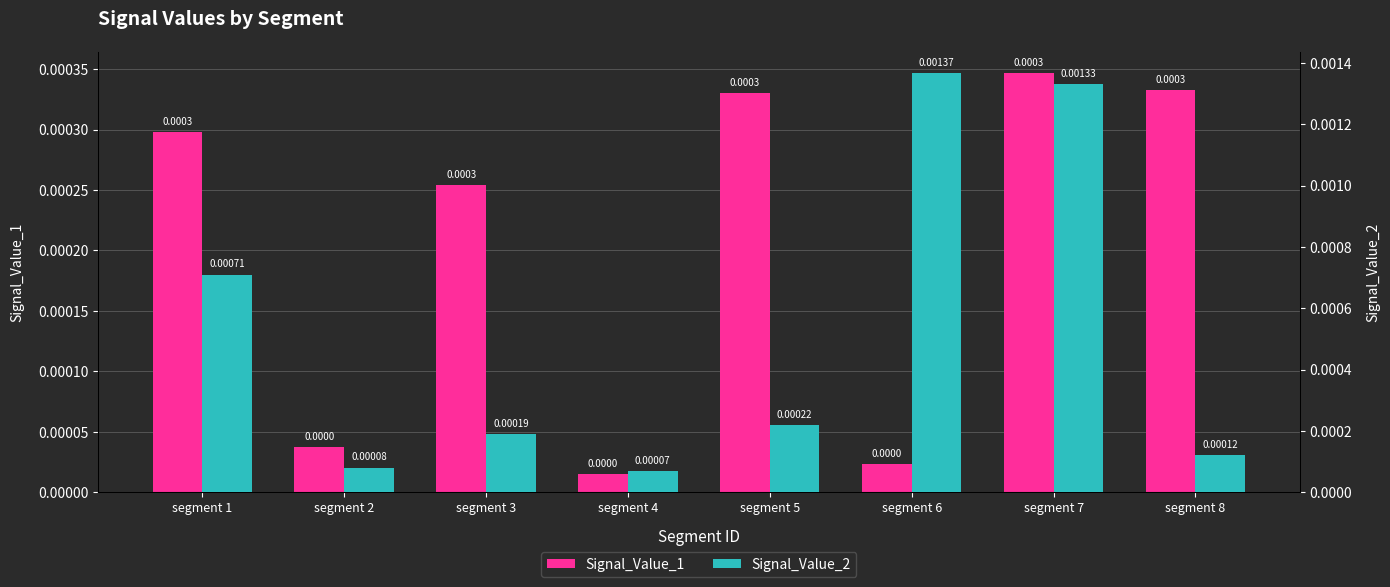

Rank the categories by Signal_Value_1 value from highest to lowest.

segment 7, segment 8, segment 5, segment 1, segment 3, segment 2, segment 6, segment 4